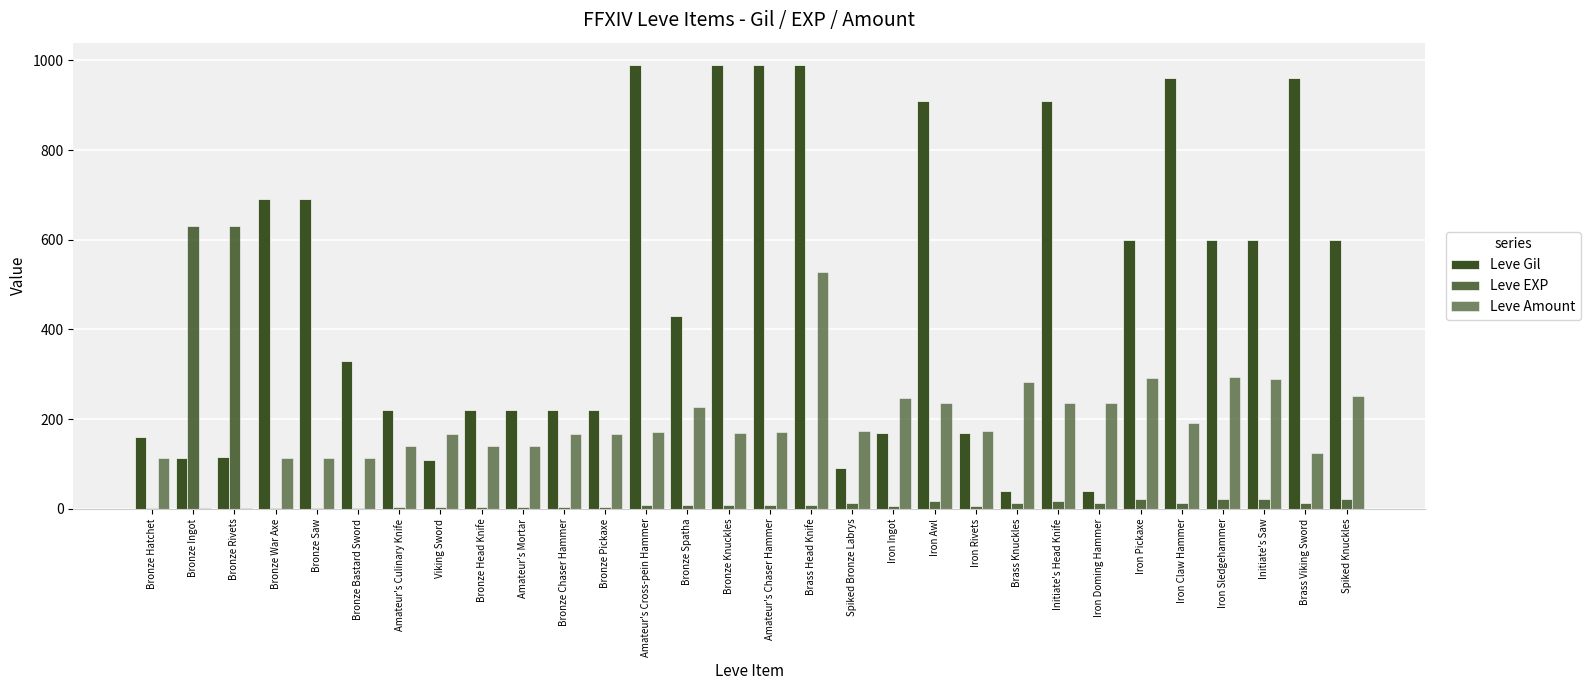

How many groups of bars are there?

30